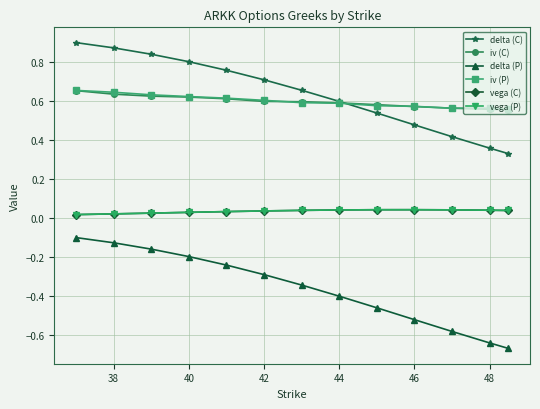

True or false: vega (P) has more than 0 points higher than both neighbors.

True